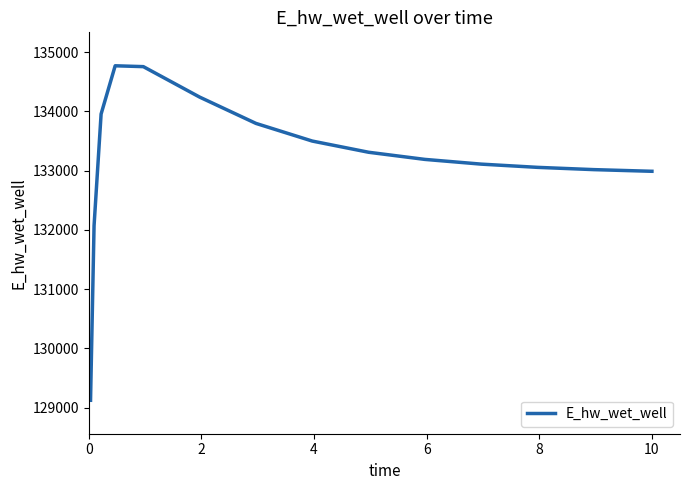

Does the chart display data point markers on the line(s)?

No